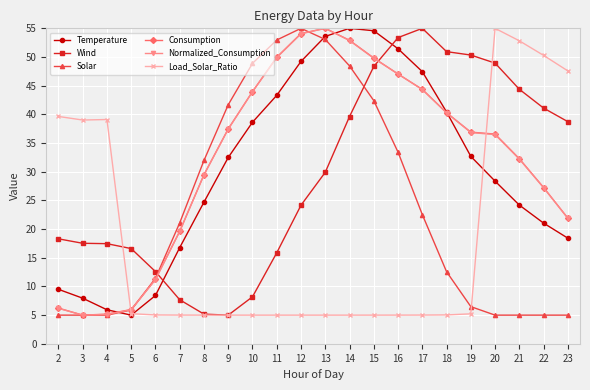

What is the highest value of the Temperature series?

55.0